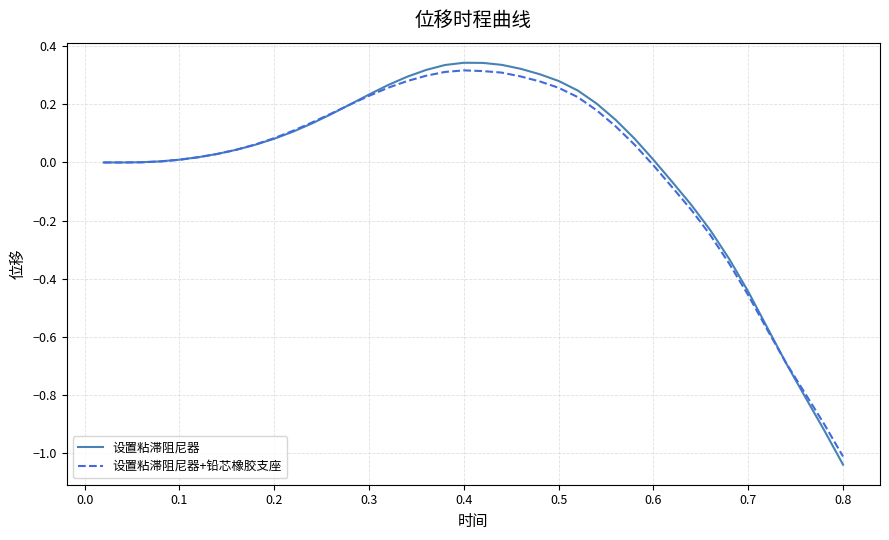

Which series has the largest range (max minus min)?

设置粘滞阻尼器